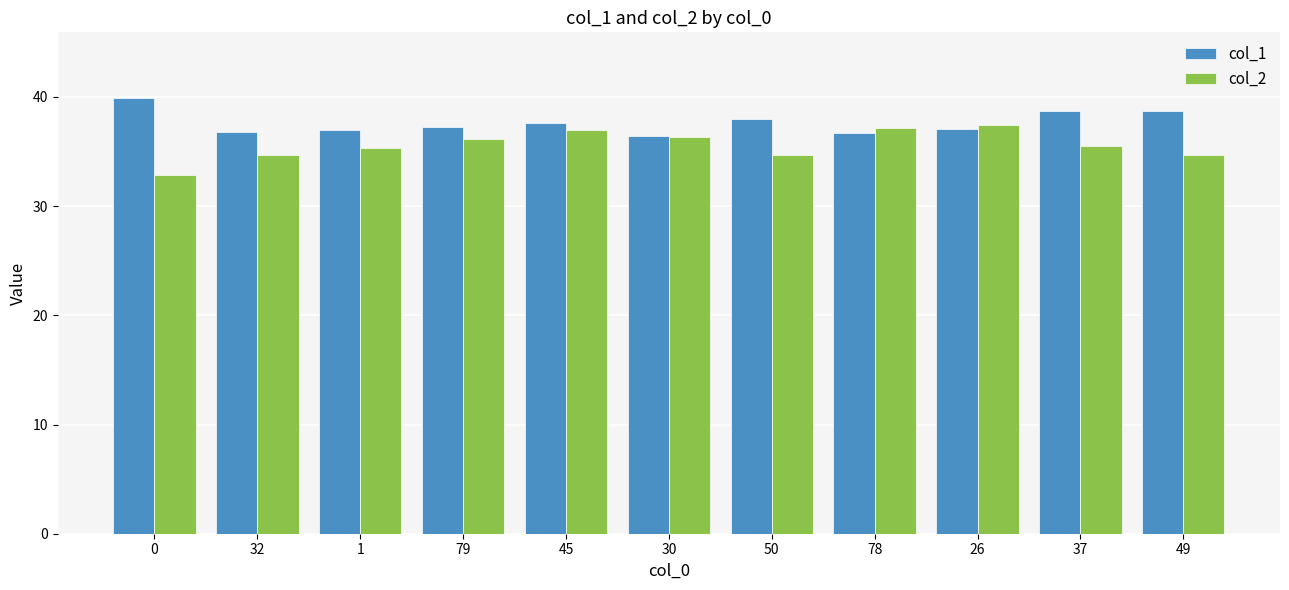

Is it true that col_1 equals 37.6 at 45?

True